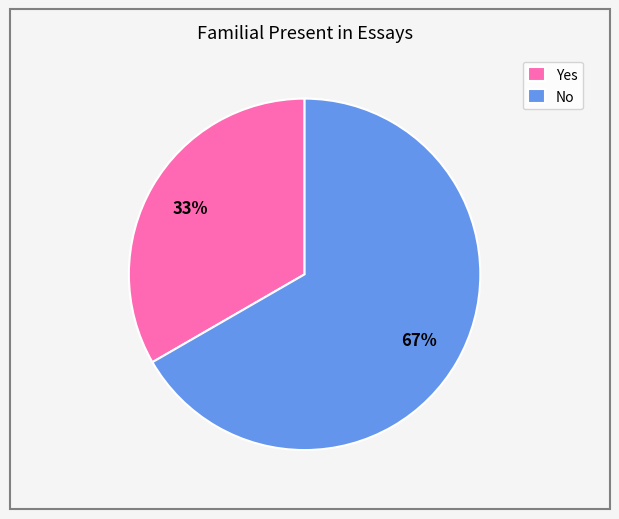

What is the largest slice in the pie chart?

No